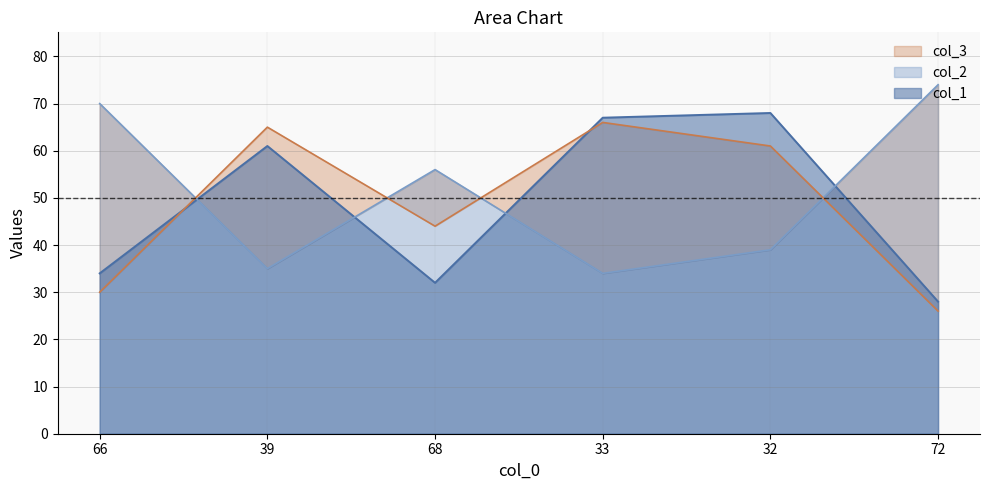

Between 39 and 66, which is larger?

39